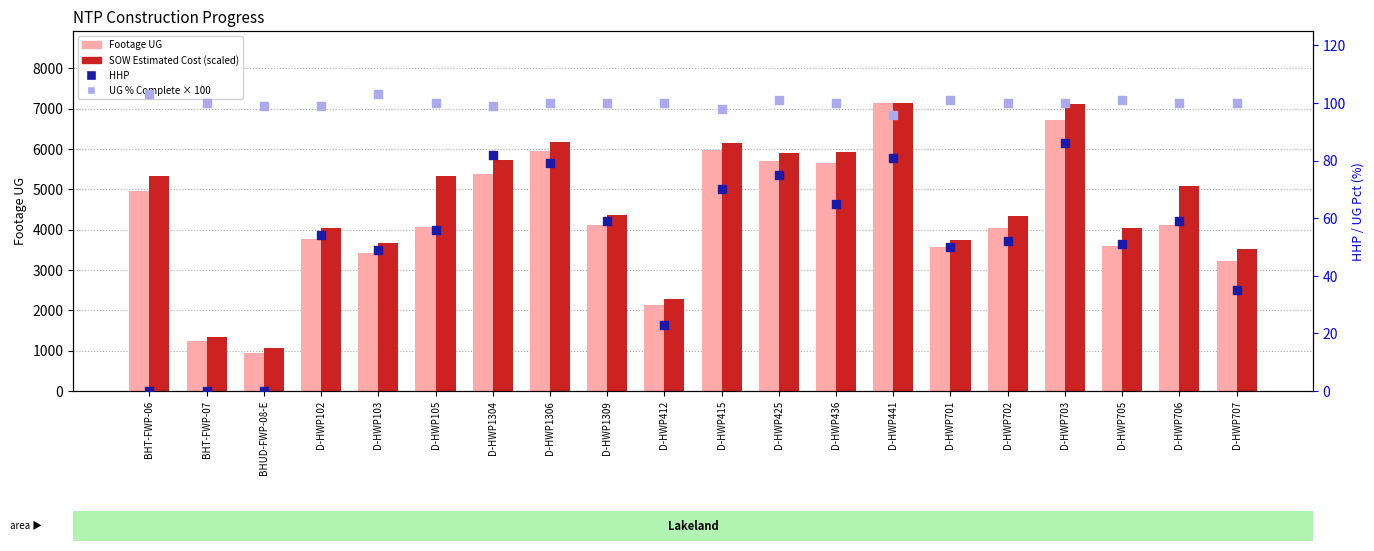

Which series reaches the maximum Y coordinate?

Footage UG